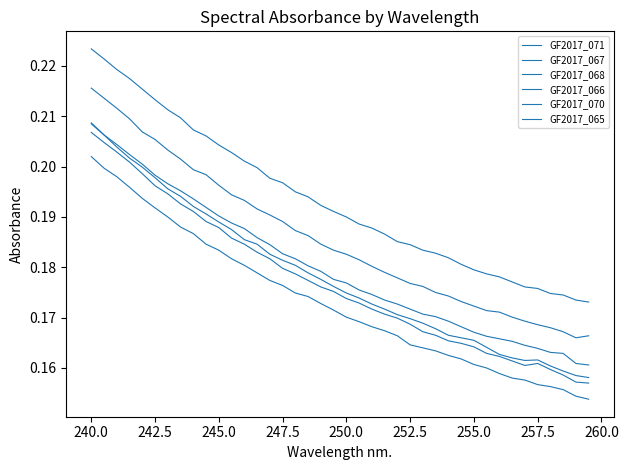

How many lines are shown in the chart?

6